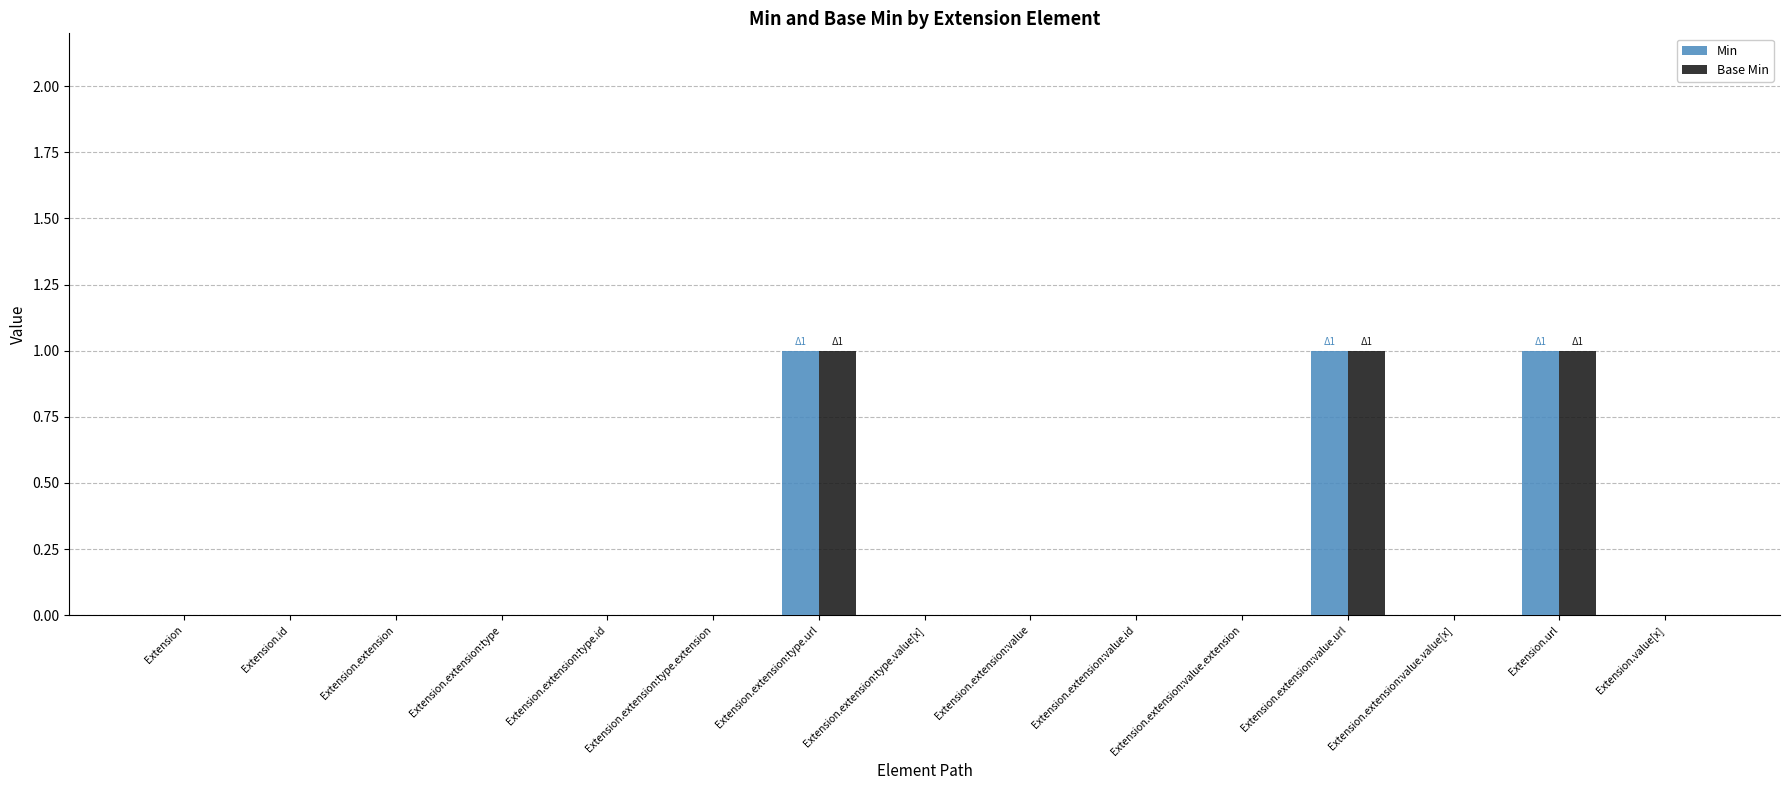

The Base Min series shows 1 at Extension.url. True or false?

True